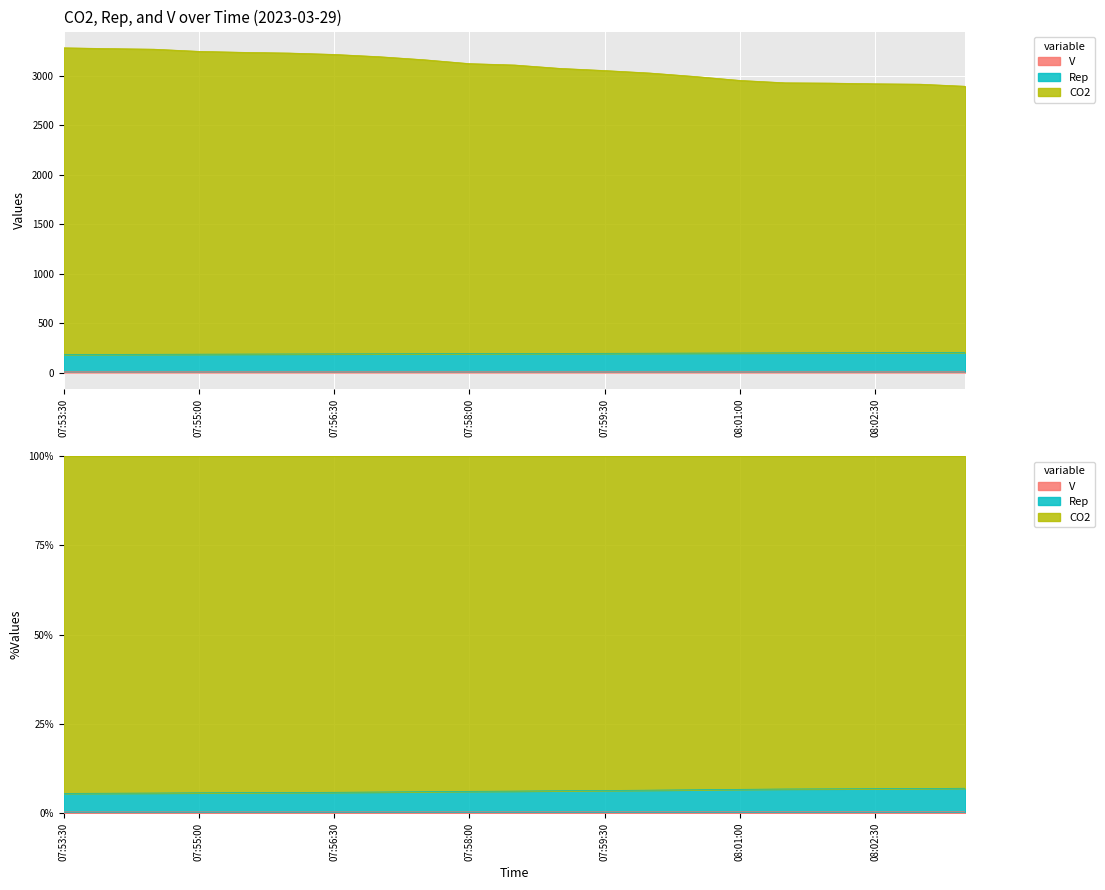

True or false: V and CO2 intersect in this chart.

False